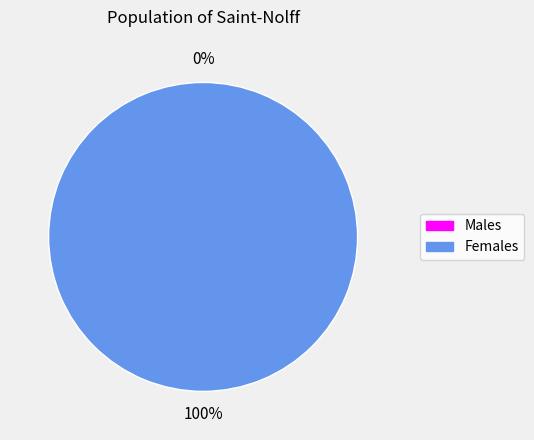

Is there a majority slice in this chart?

Yes